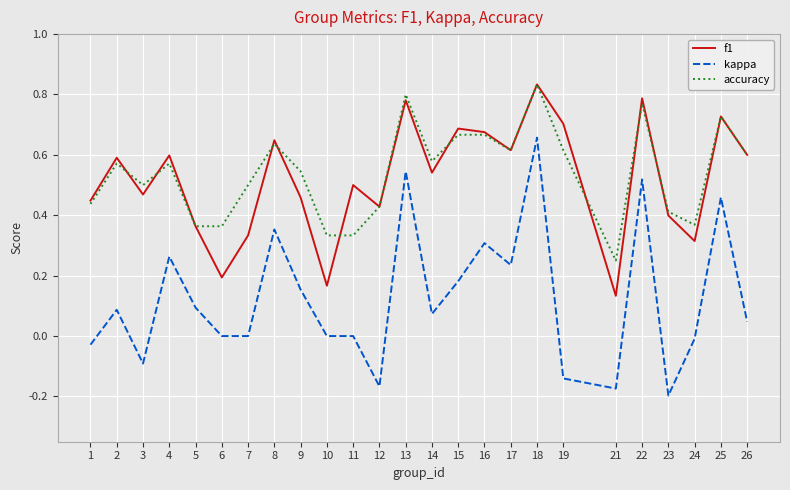

Where do accuracy and f1 first cross each other?

2 and 3